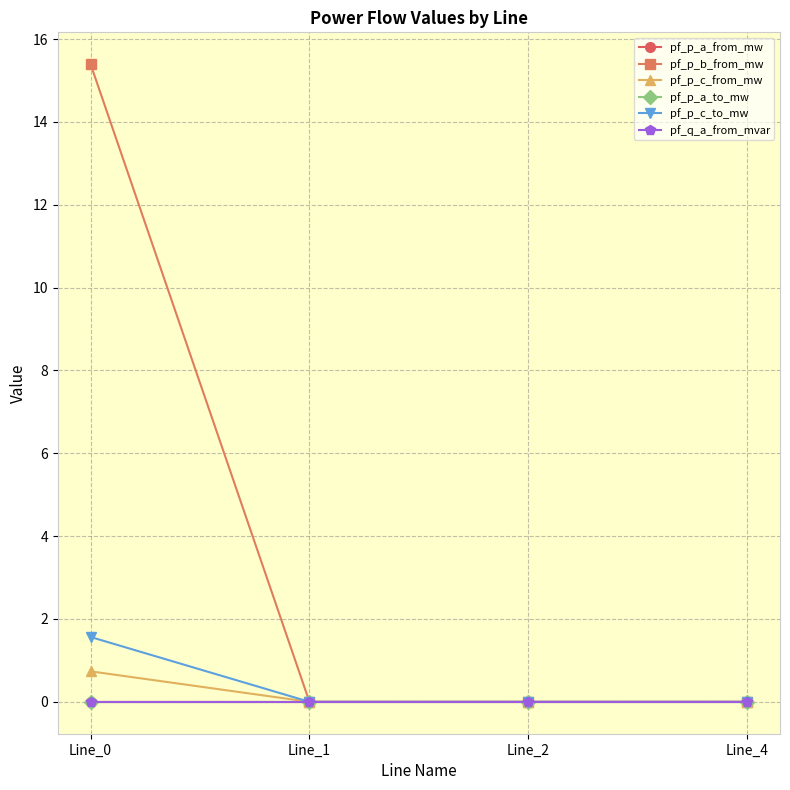

How many lines are shown in the chart?

6